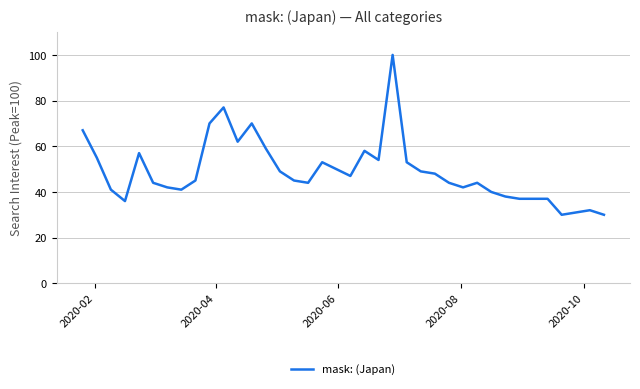

What is the minimum value shown in the chart?

30